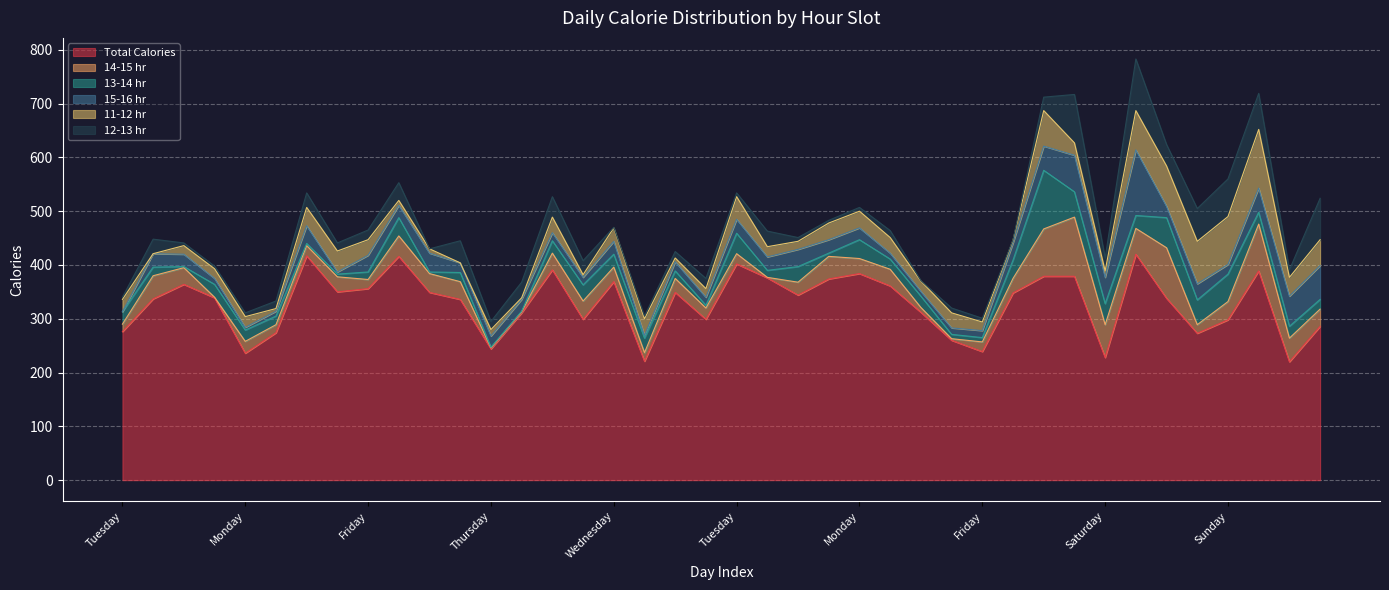

True or false: 11-12 hr and Total Calories cross at least once.

False